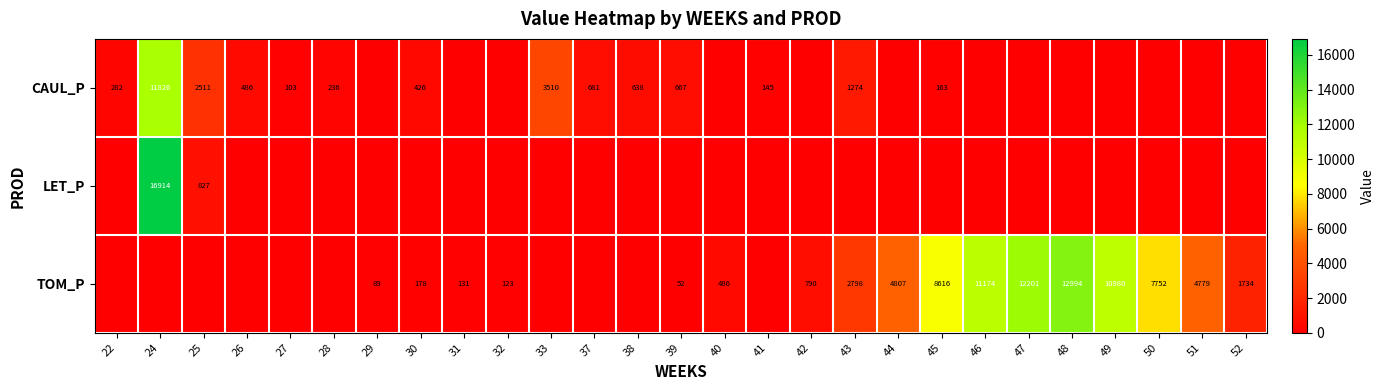

The CAUL_P series shows 486 at 26. True or false?

True